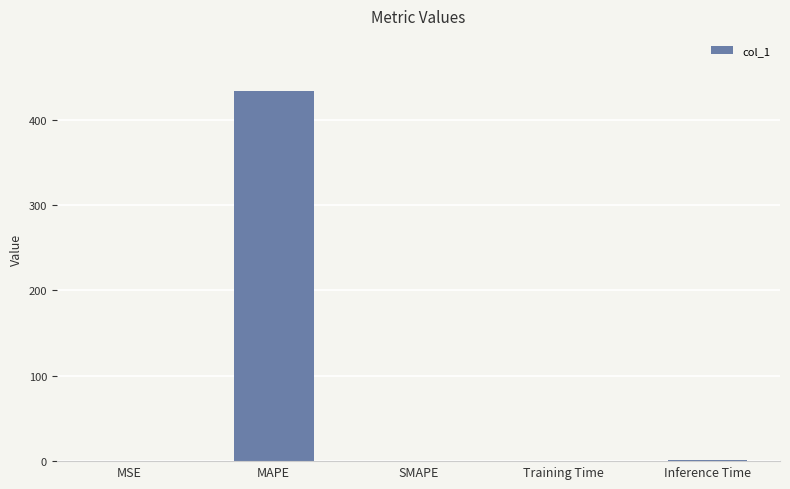

How many values exceed 0?

4